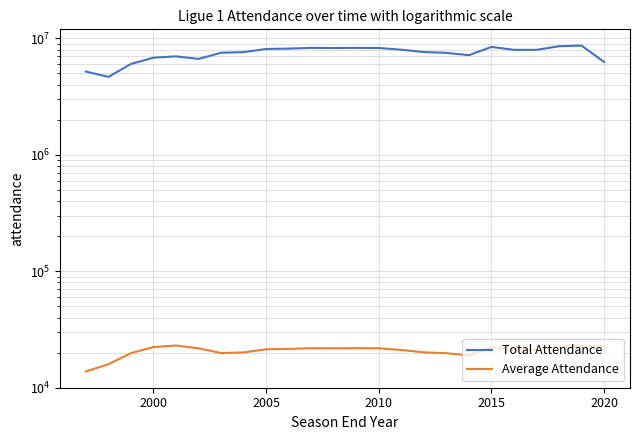

How many data points in Average Attendance are less than 21484?

12